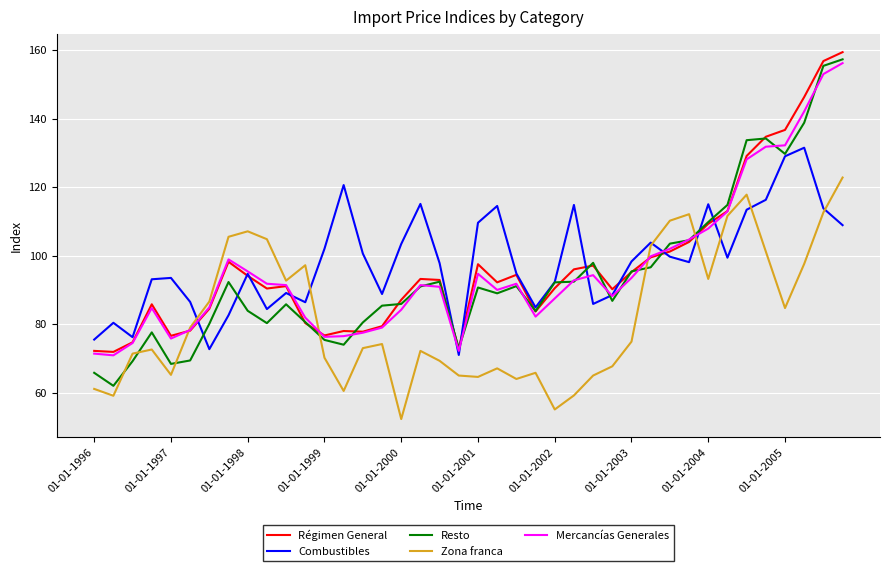

What is the lowest value of the Zona franca series?

52.3